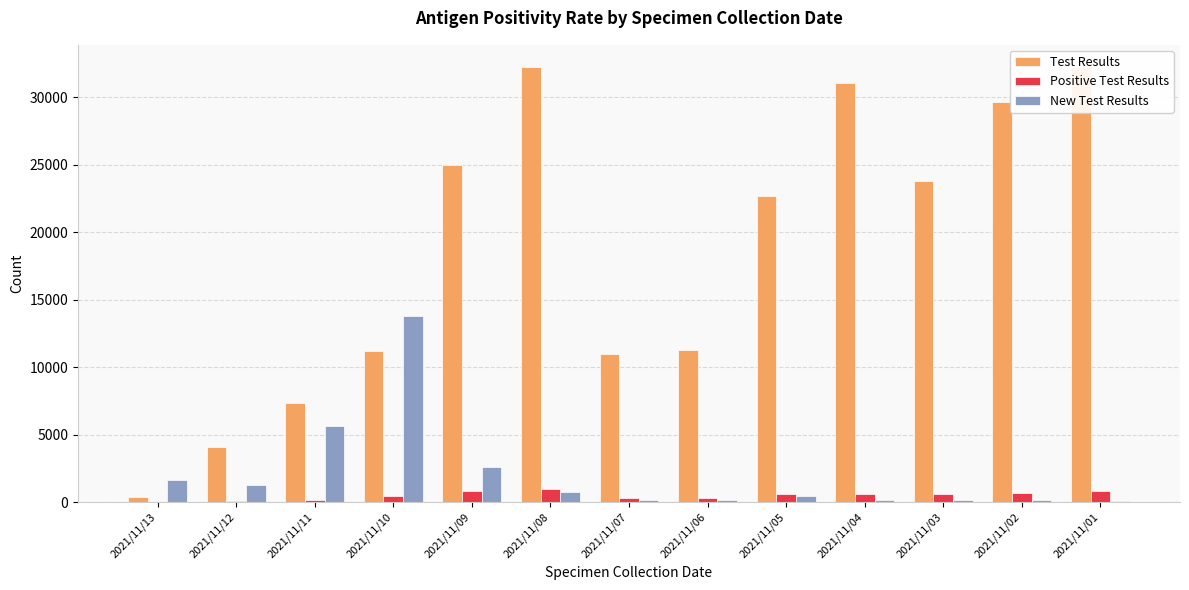

Count the number of categories in the chart.

13